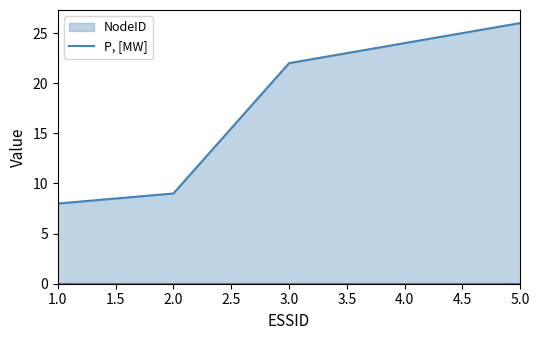

How many lines are shown in the chart?

1